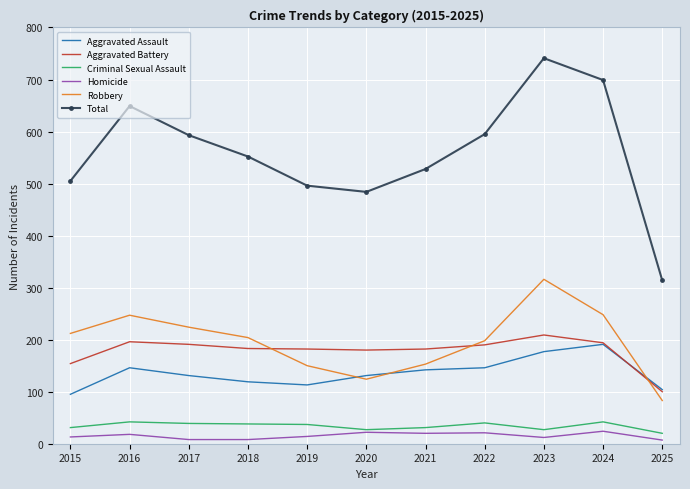

How many categories are shown in the chart?

11